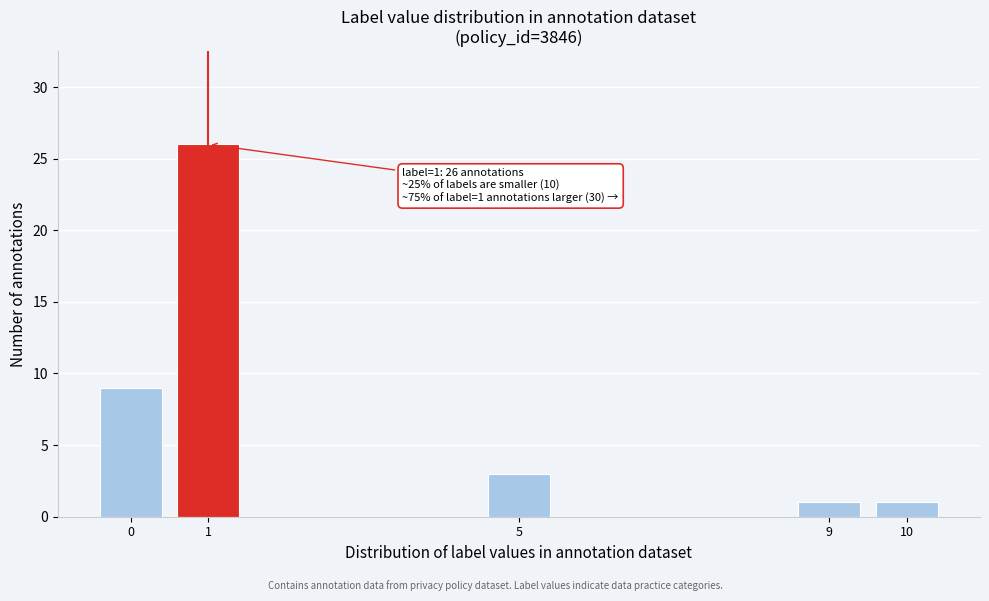

Reading right to left, what are all the values shown in this chart?

1	1	3	26	9